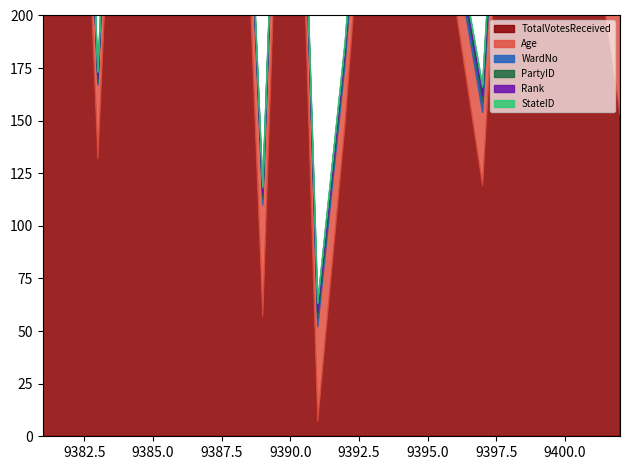

Between 9382 and 9395, which is larger?

9382